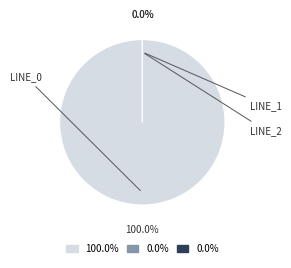

How much of the chart is everything except Line_2?

100.0%